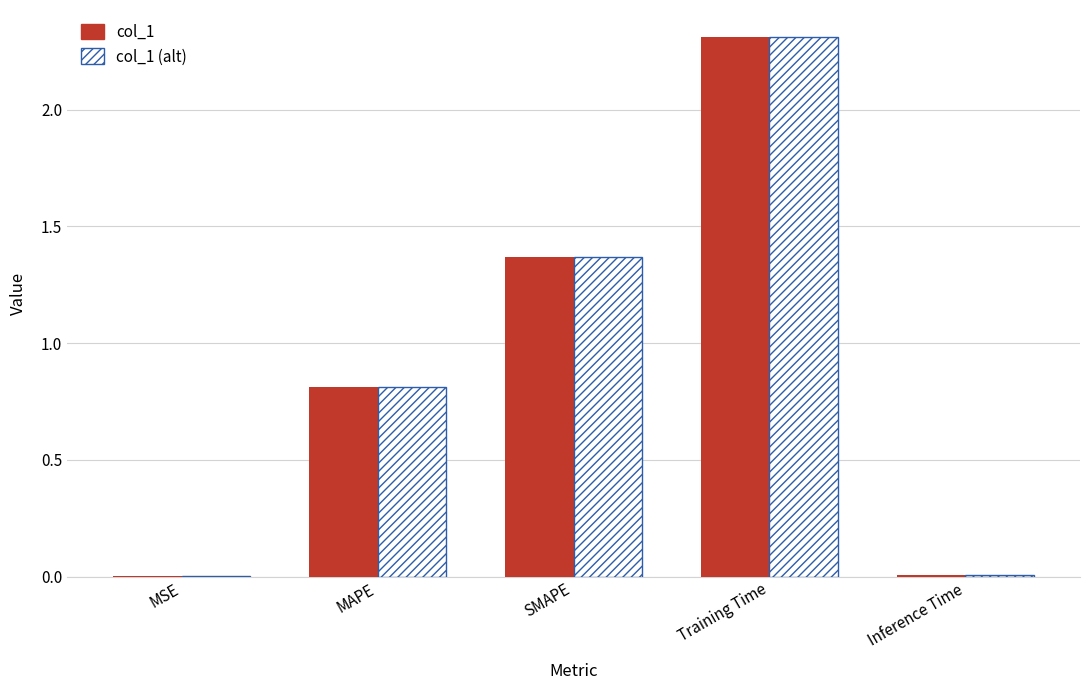

Where is col_1 (alt) nearest to the value 1?

MAPE